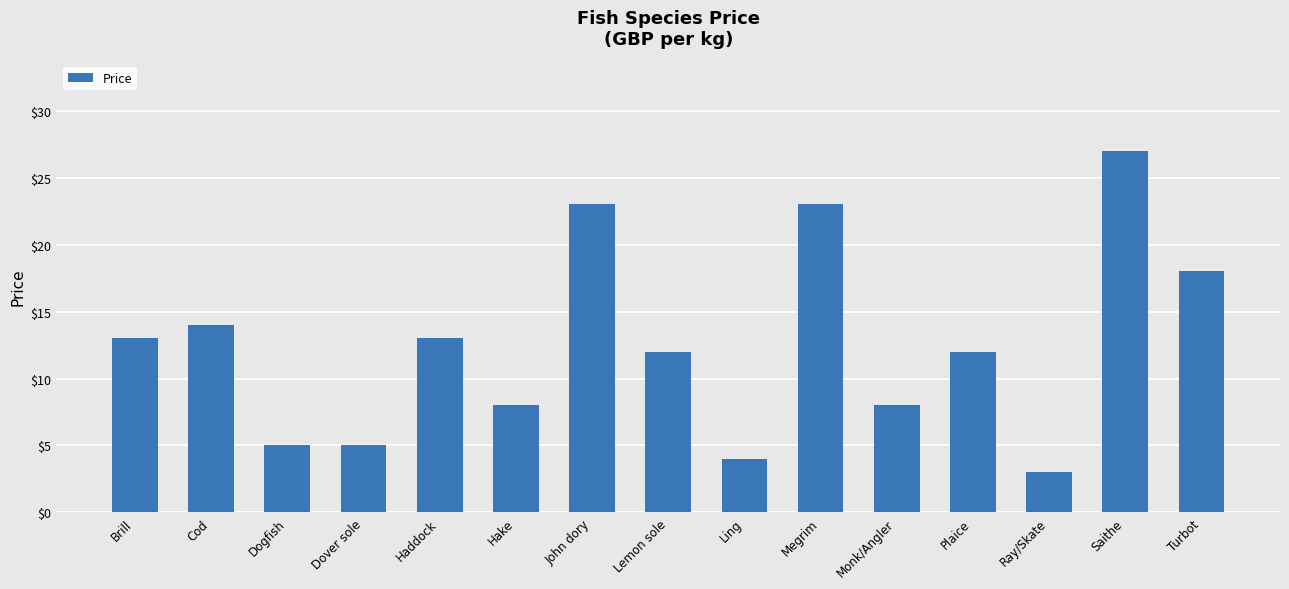

What is the value of the 3rd bar from the left?

5